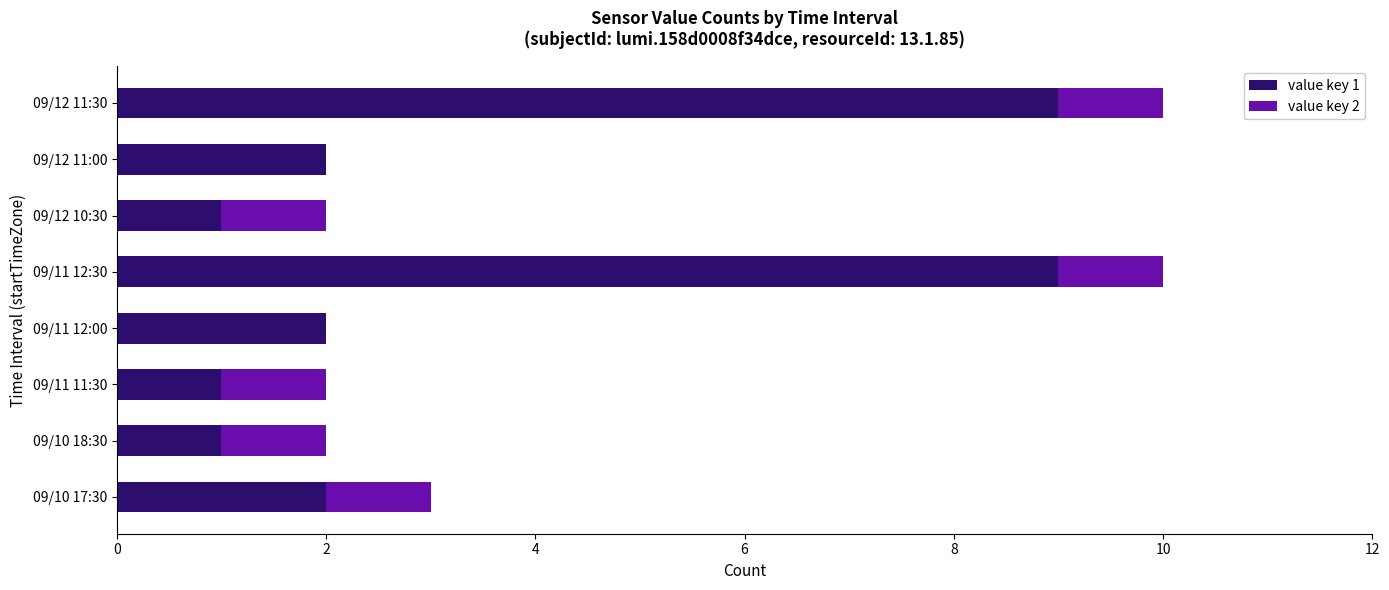

The value key 1 series shows 2 at 09/12 11:00. True or false?

True